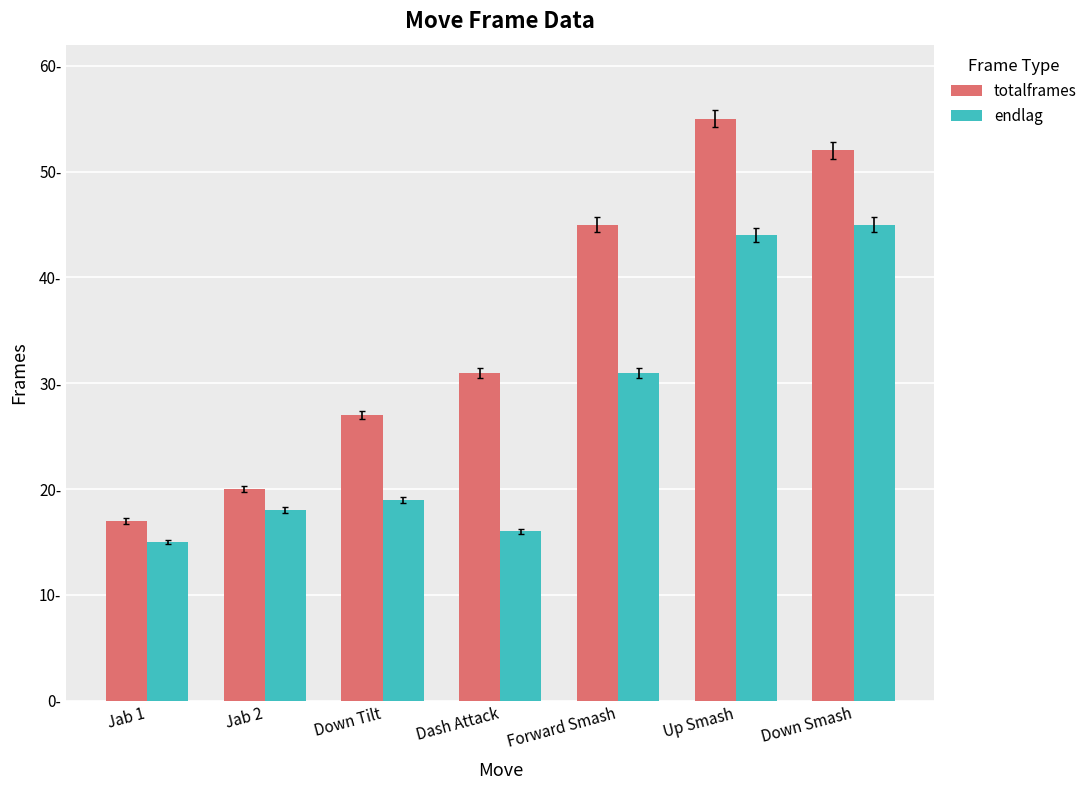

What is the difference between the maximum and second lowest values in the endlag series?

29